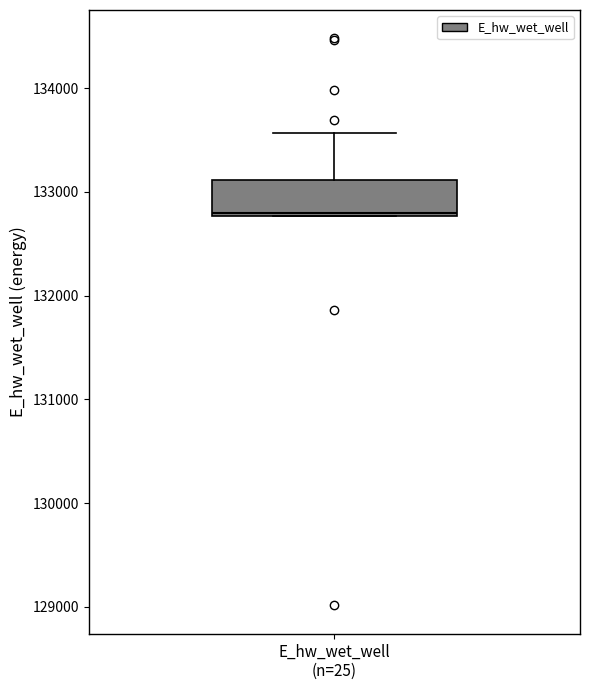

Transcribe this box plot: give where the median line is, the range the box spans, and where the two whiskers end, as read against the y-axis. The values are not printed on the chart, so give them approximately, as read against the axis.

median 132800, box 132800 to 133100, whiskers 132800 to 133600